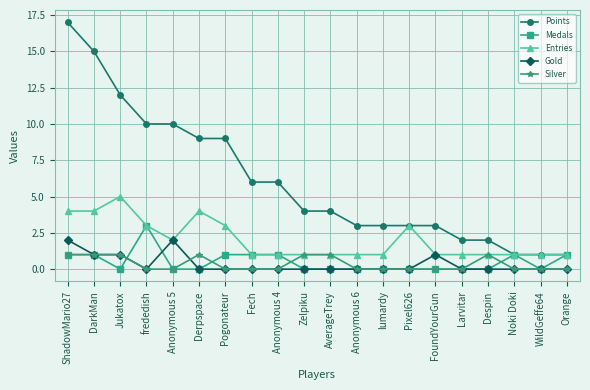

The value of Gold at WildGeffe64 is -1. True or false?

False